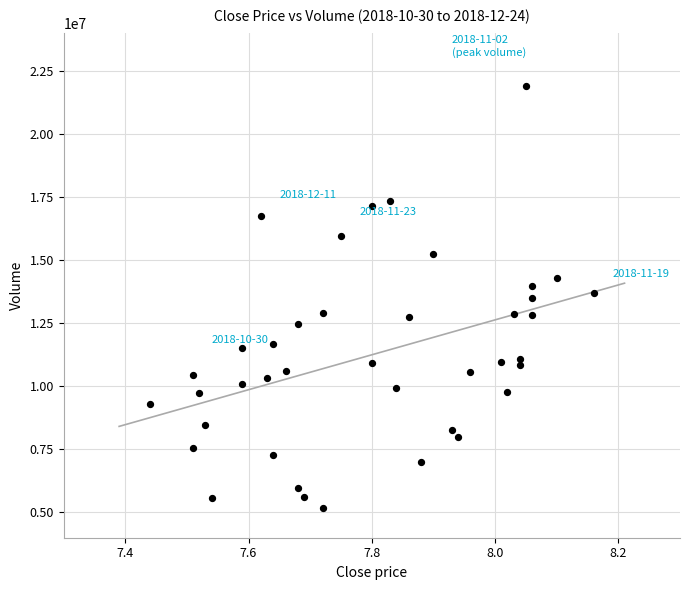

What is the range of Y values (max minus min)?

16733931